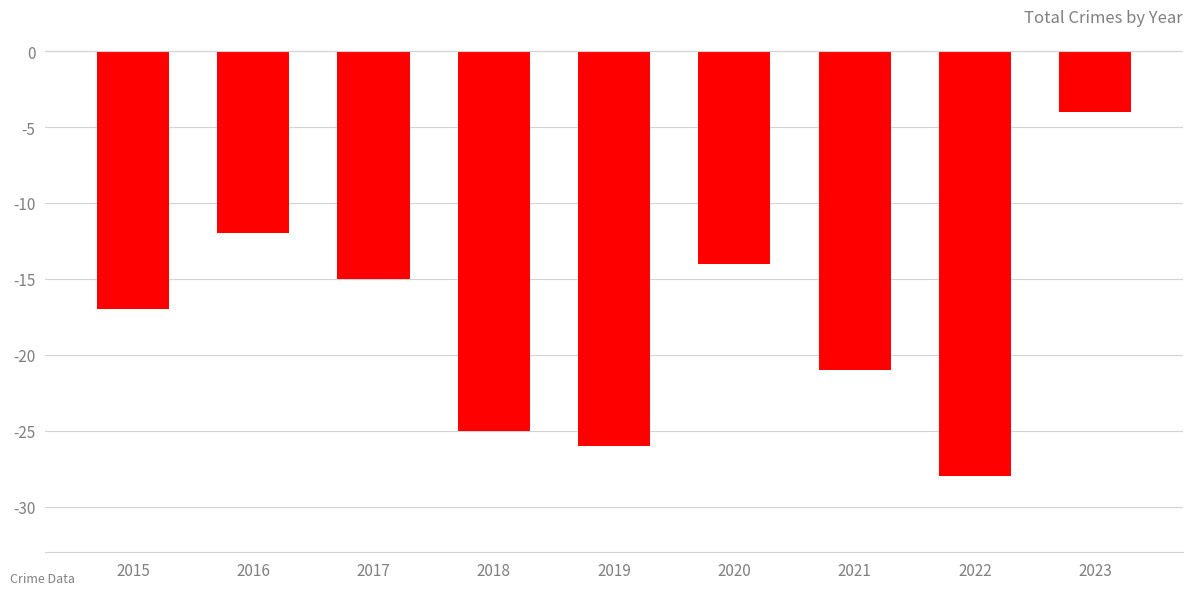

What is the maximum value shown in the chart?

-4